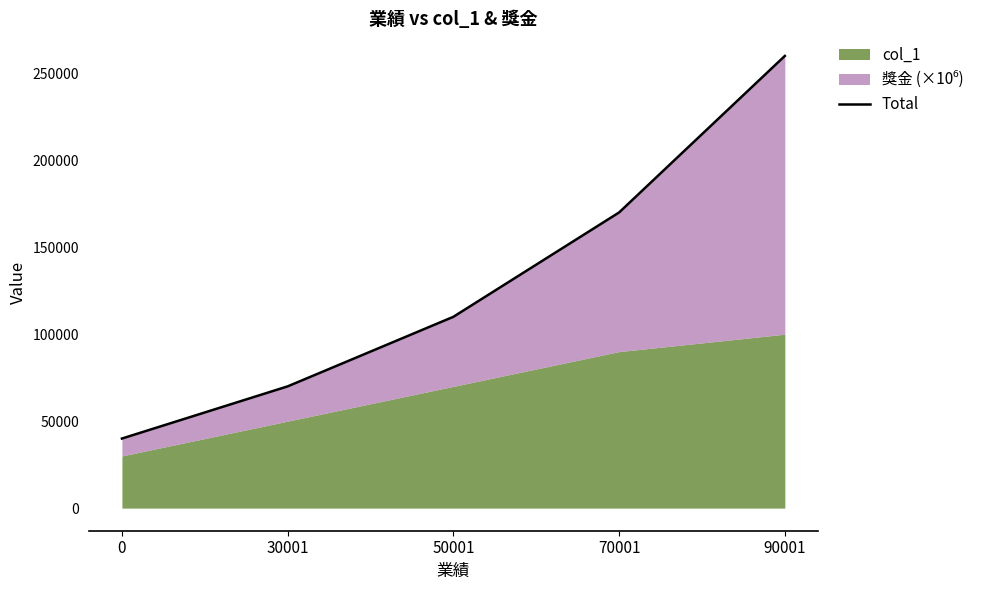

Where does the data first go above 110000?

70001